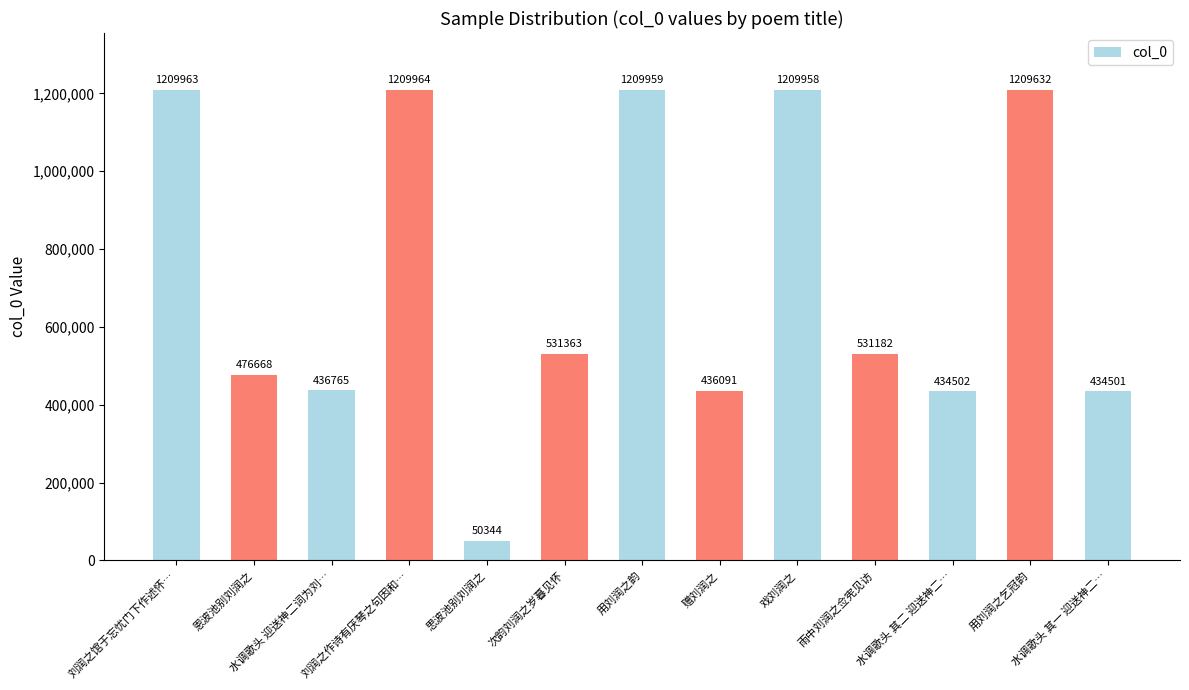

Where is the data nearest to the value 630154?

次韵刘润之岁暮见怀